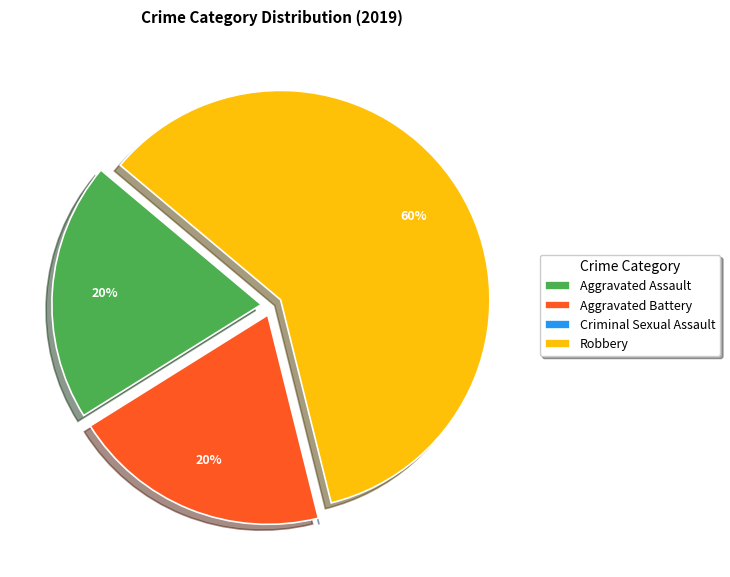

What is the ratio of the value at Aggravated Assault to the value at Aggravated Battery?

1.0